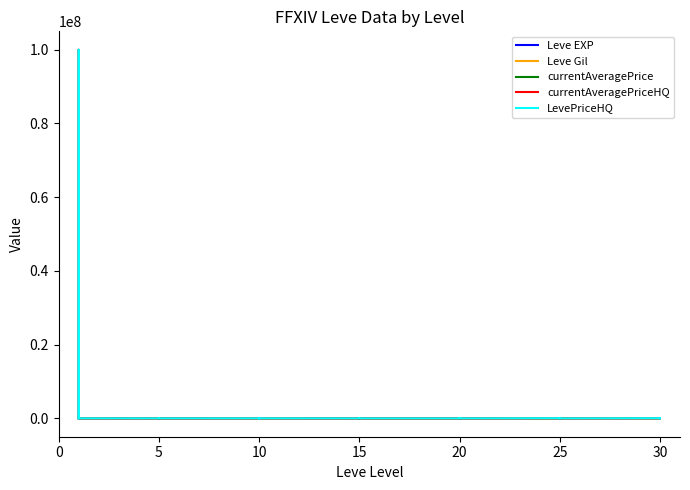

List the series in order of their peak value, lowest first.

Leve EXP, Leve Gil, currentAveragePrice, currentAveragePriceHQ, LevePriceHQ